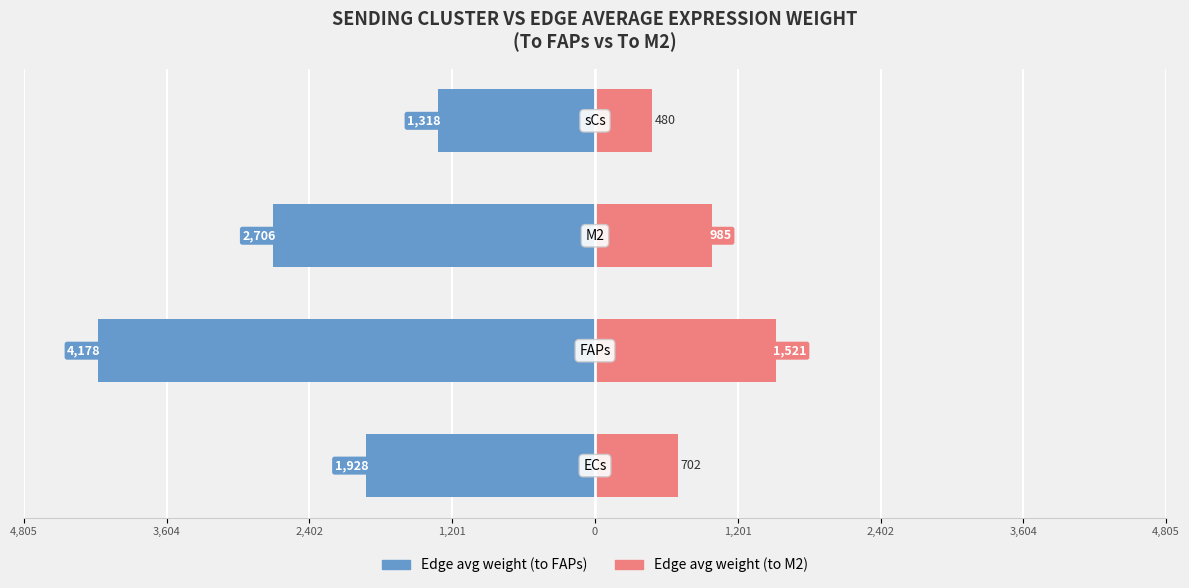

Which series has the largest range (max minus min)?

Edge avg weight (to FAPs)